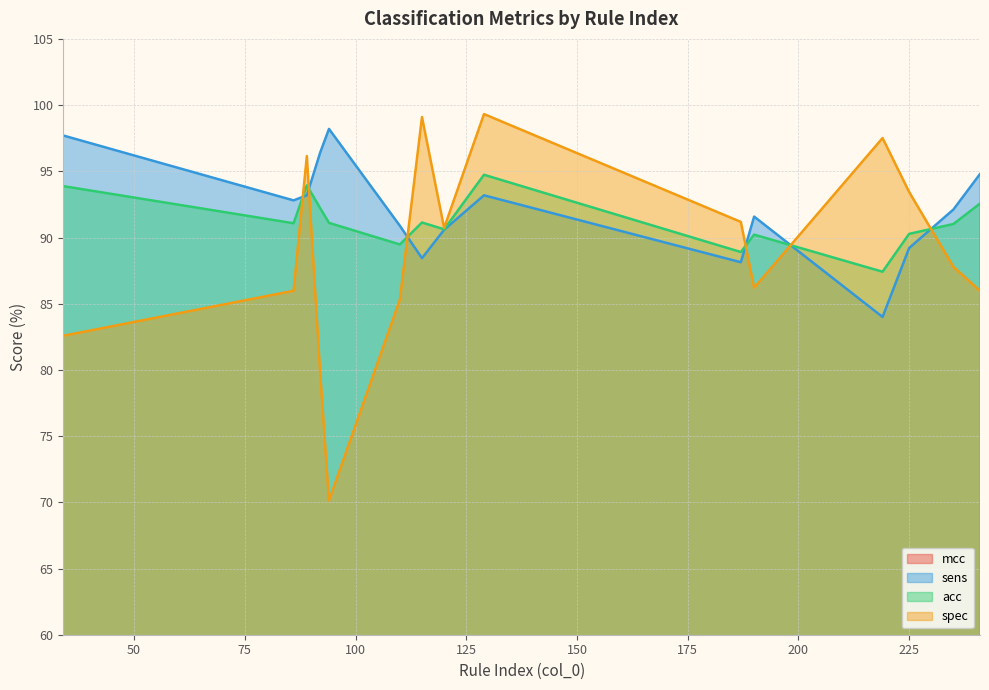

Is the value of acc at 241 greater than the value of sens at 92?

No